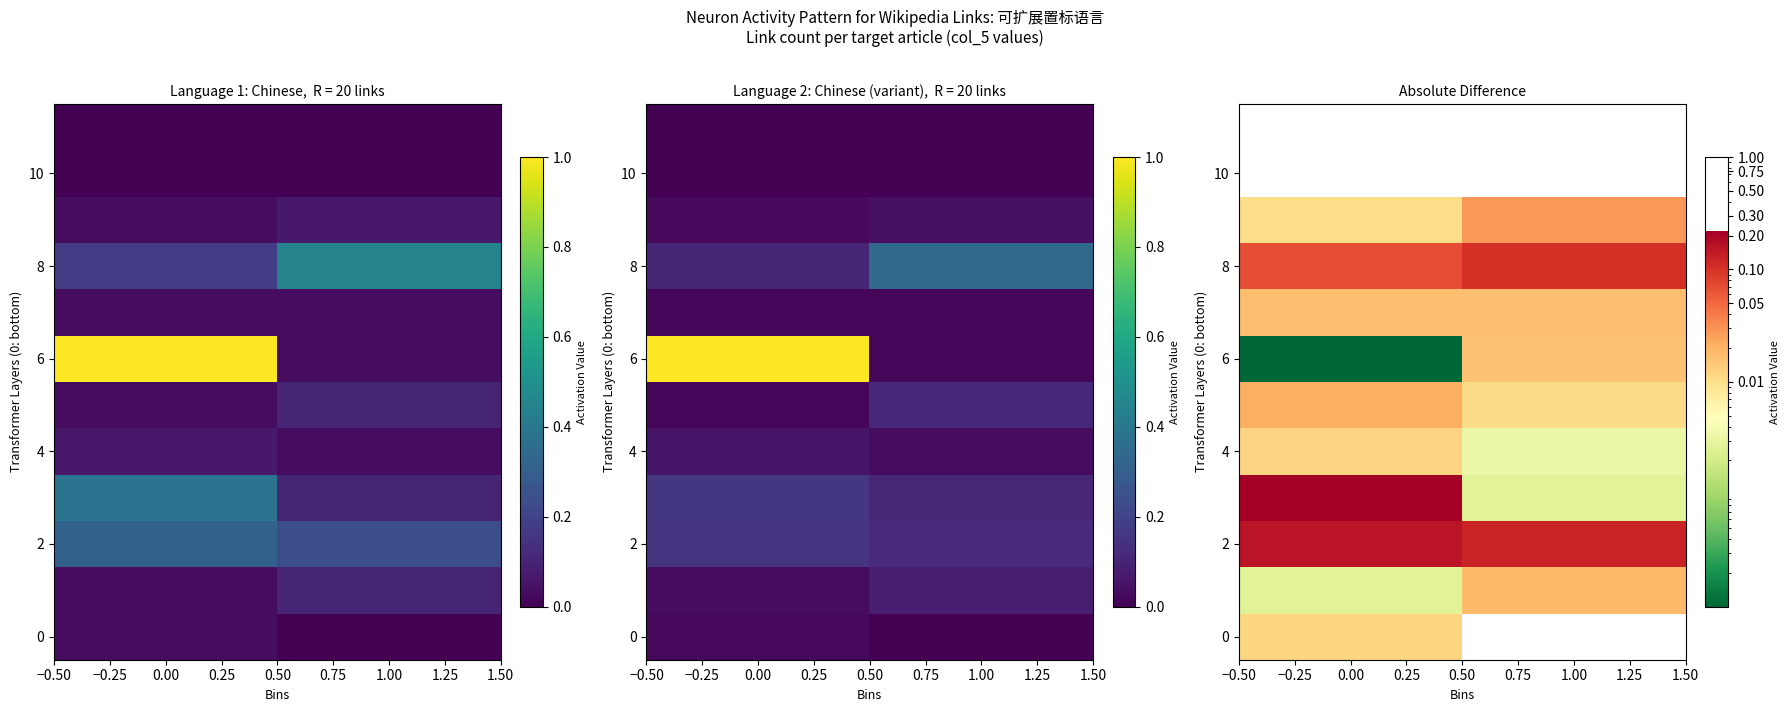

Count the number of data series in this chart.

12